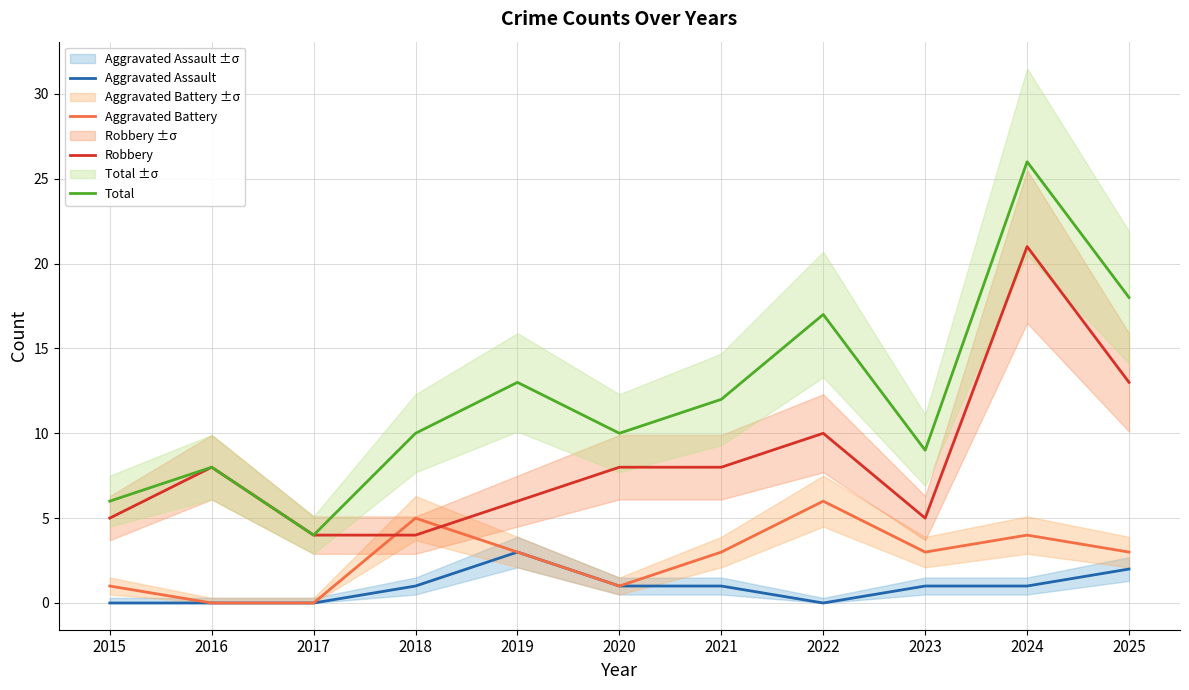

What is the difference between the Total values at 2020 and 2022?

7